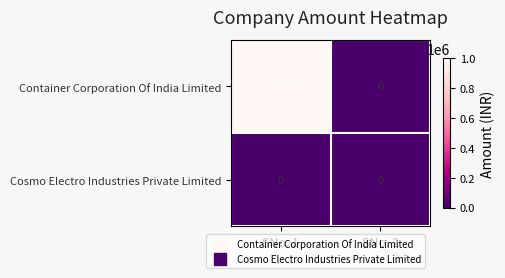

What is the sum of all Container Corporation Of India Limited values?

1000000